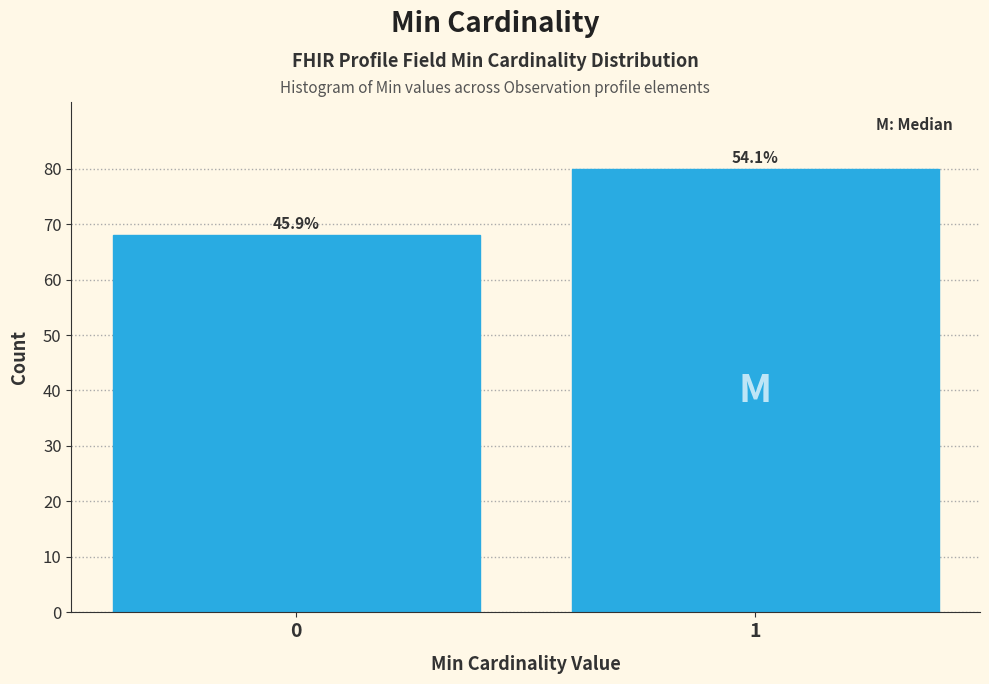

How many bars are there in total?

2